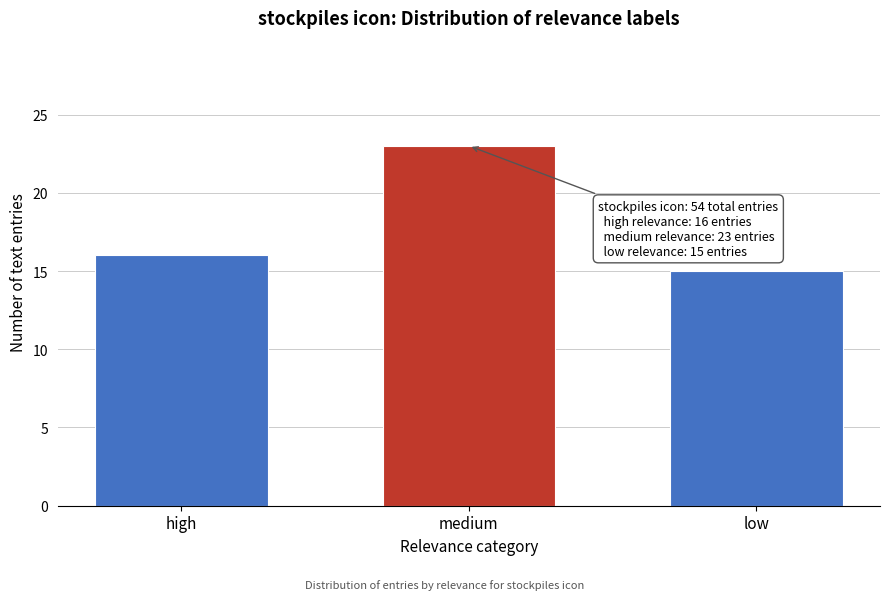

Reading right to left, extract all data points from this chart.

15	23	16